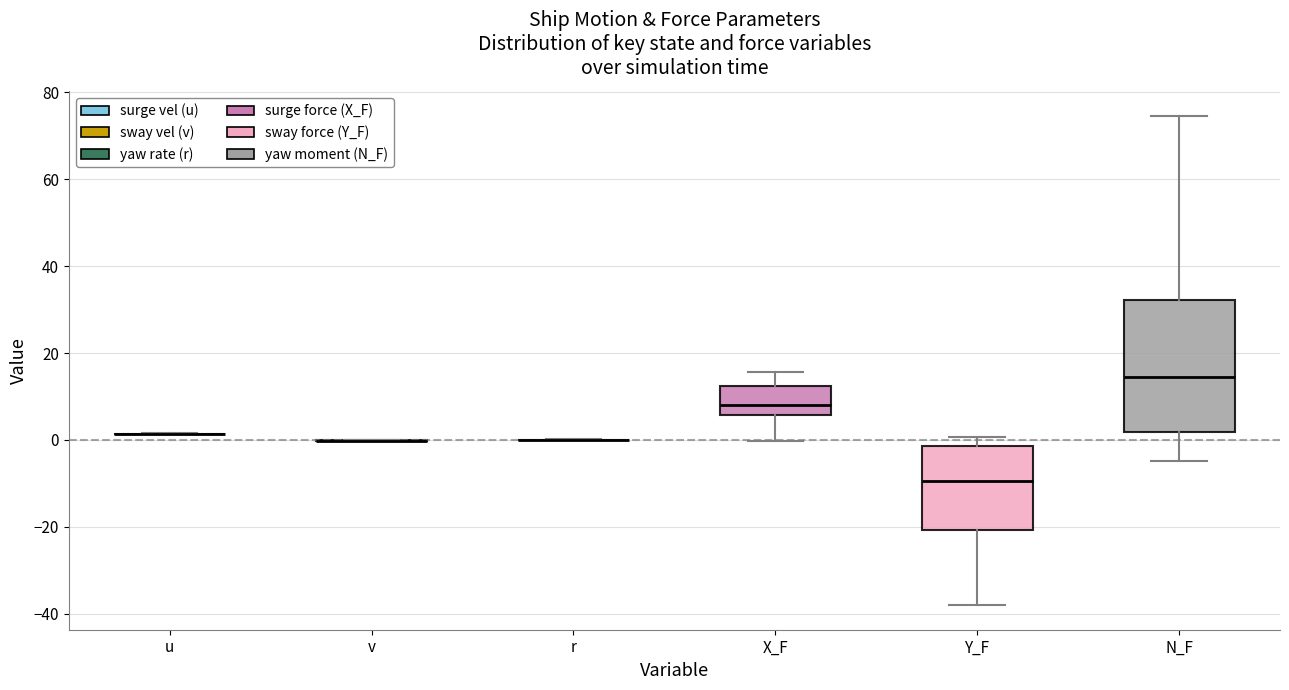

Comparing the boxes themselves (not the whiskers), which one is the tallest?

N_F